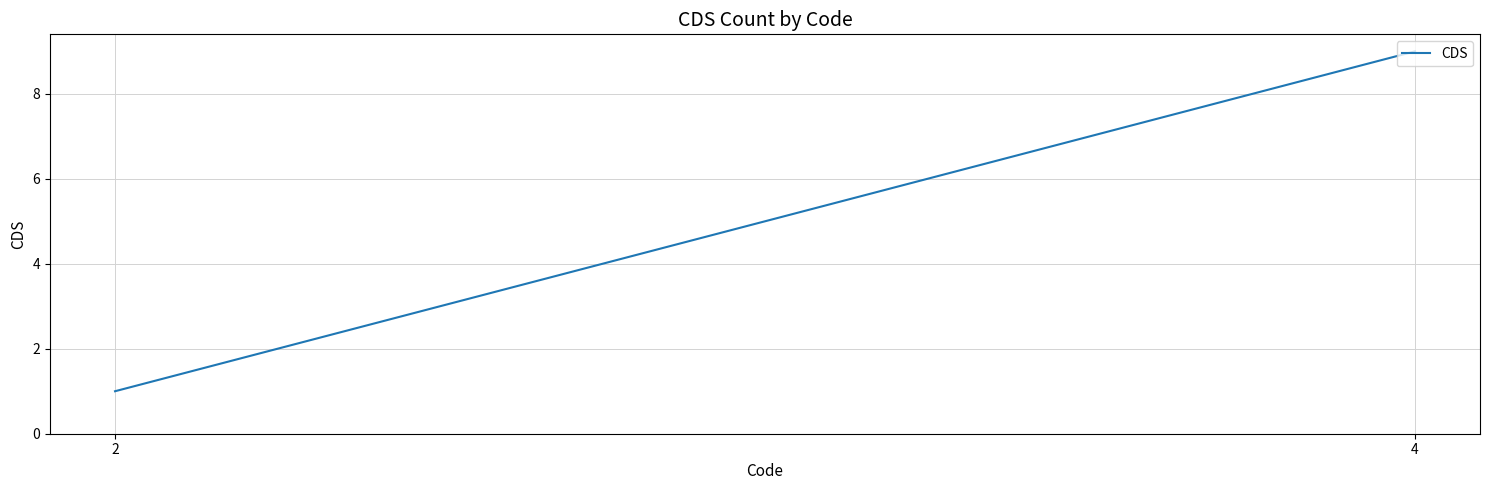

What is the change in value from 2 to 4?

+8